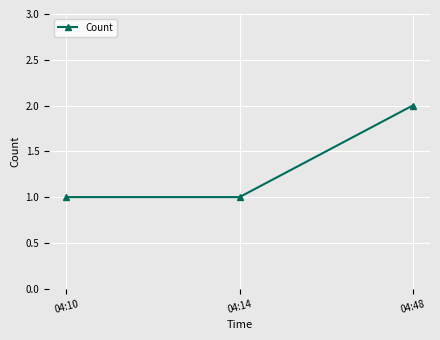

What is the sum of the values at 04:48 and 04:14?

3